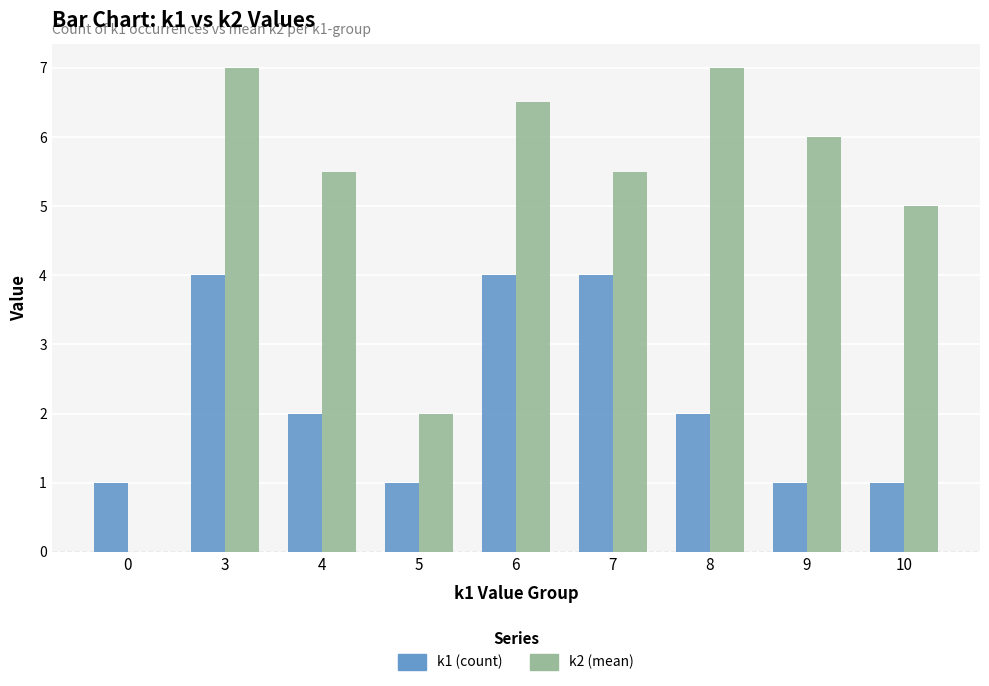

At which category is the sum across all series the highest?

3